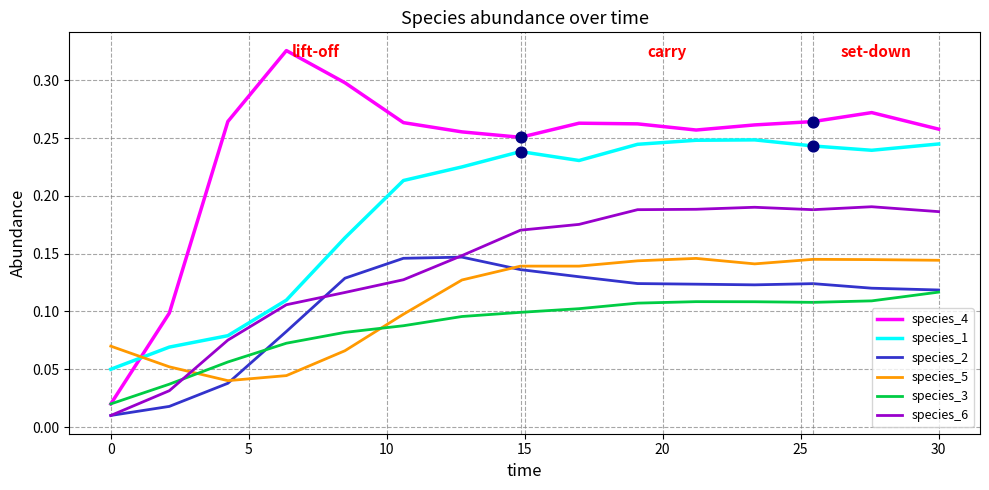

Which series has the largest total across all categories?

species_4